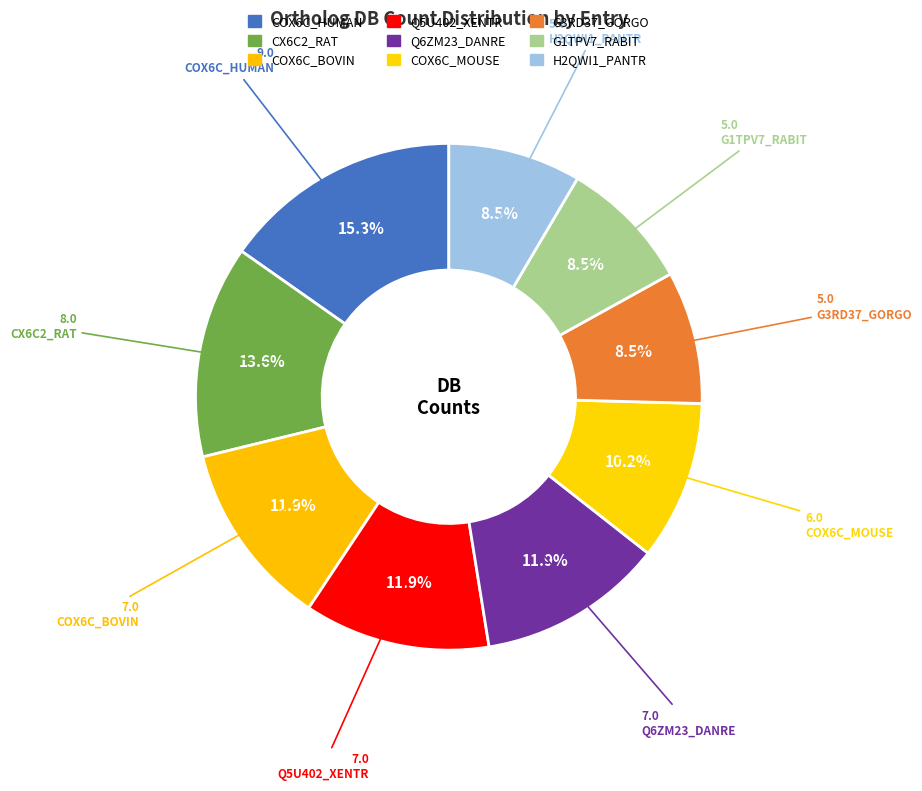

How many segments does this pie chart have?

9